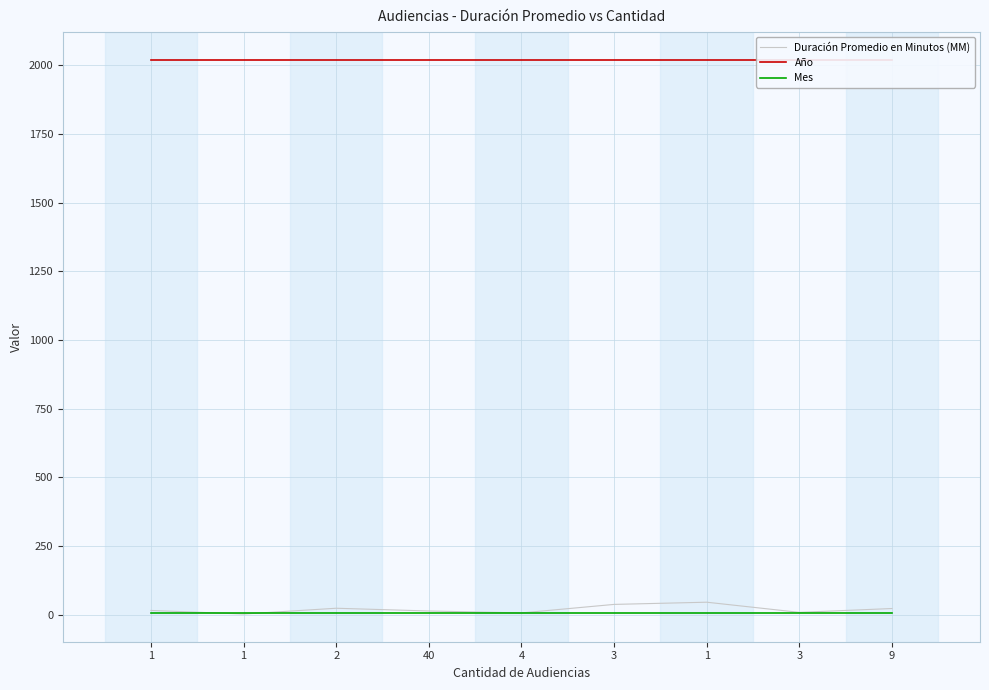

What is the greatest value displayed?

2020